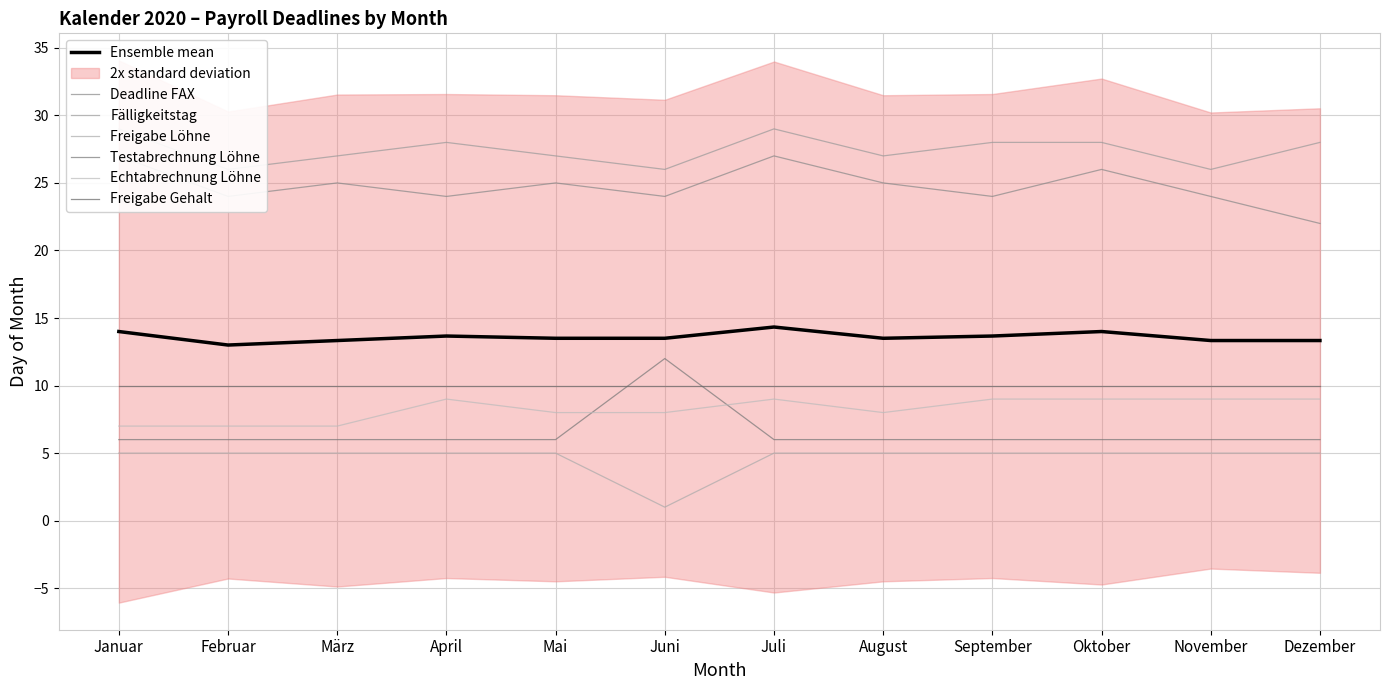

Which series has the largest total across all categories?

Fälligkeitstag